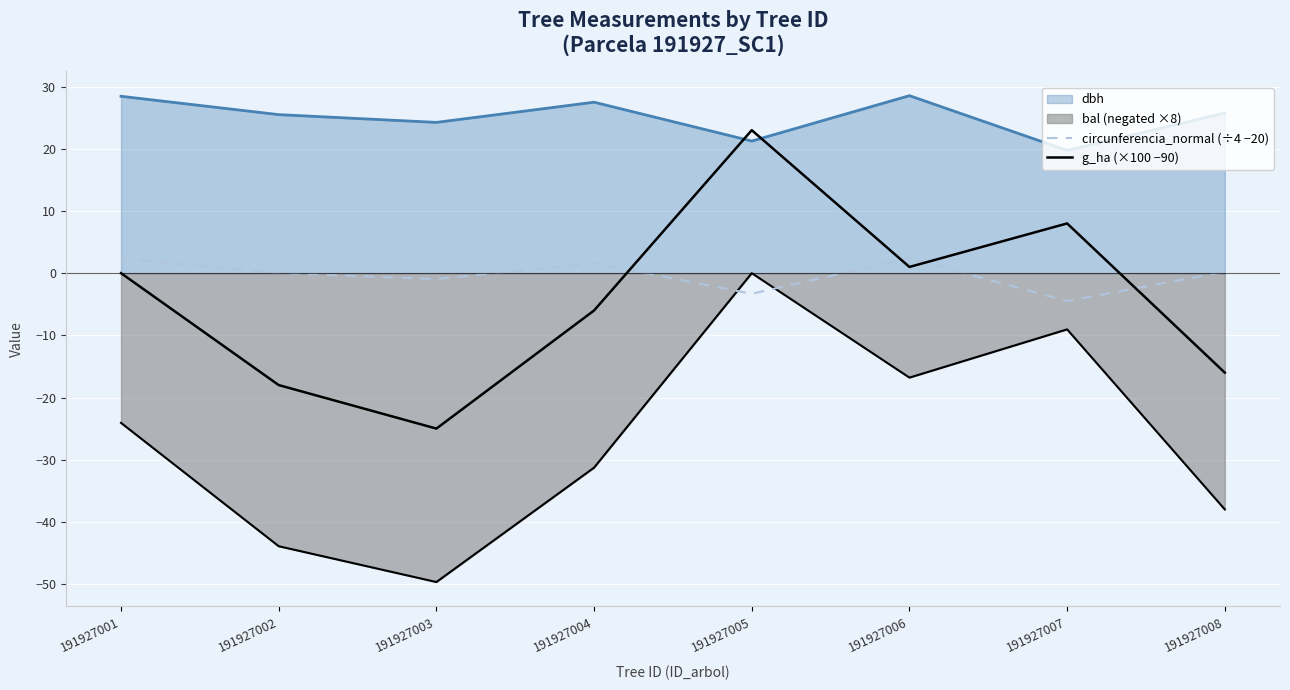

What is the average value of the g_ha (×100 −90) series?

-4.1